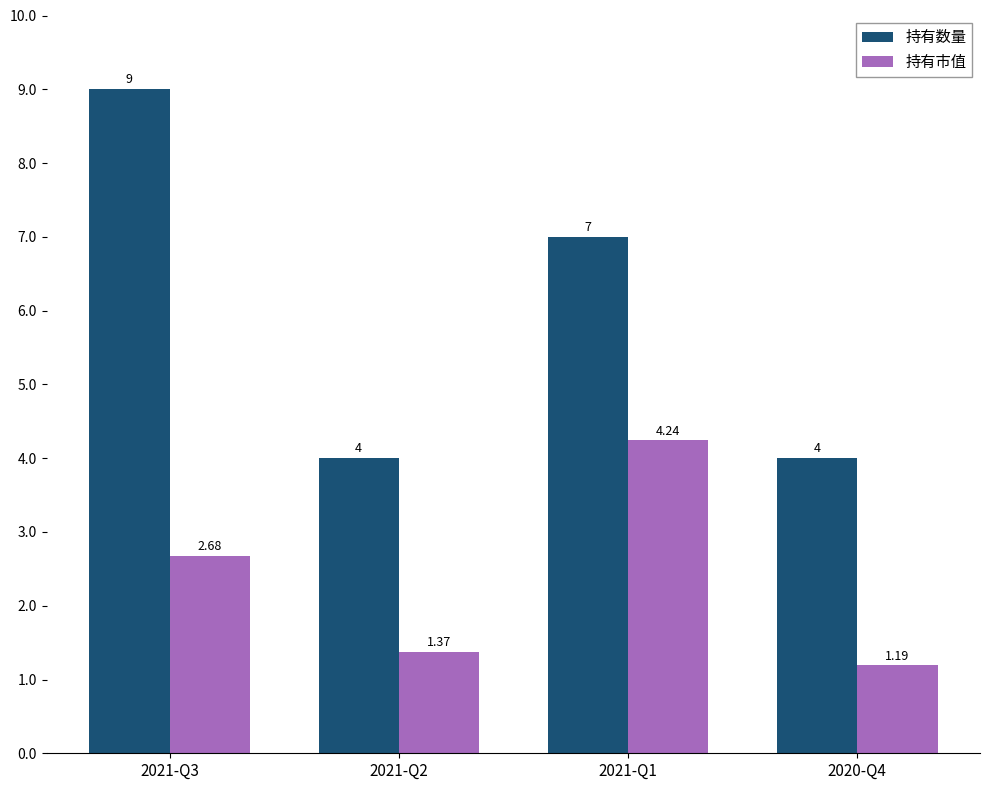

What is the difference between the 持有市值 values at 2021-Q2 and 2021-Q3?

1.3